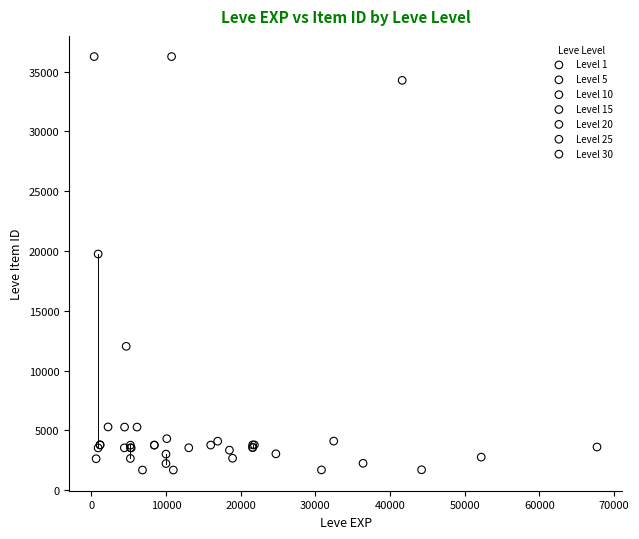

What are all the series names shown in the legend?

Level 1, Level 5, Level 10, Level 15, Level 20, Level 25, Level 30